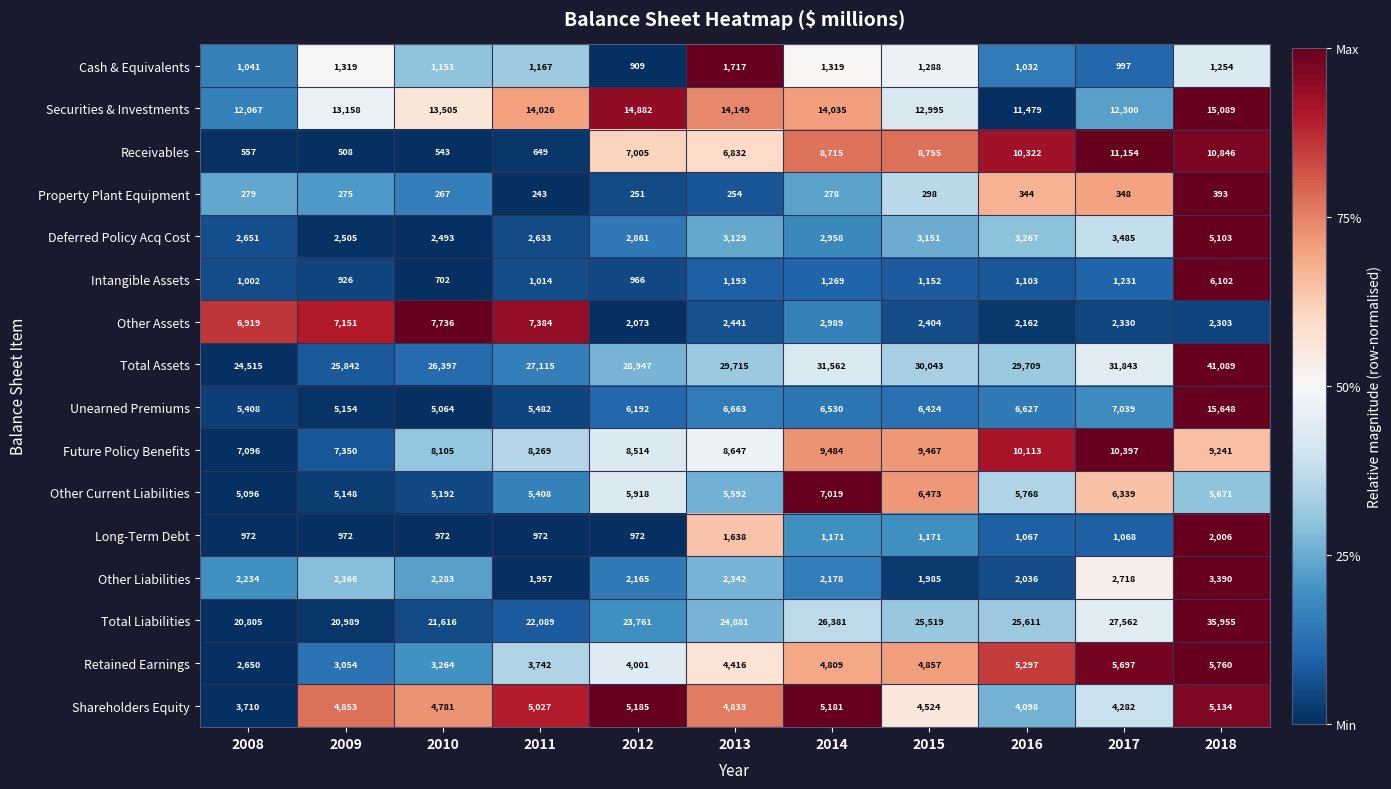

What is the total value across all series at 2009?

101570